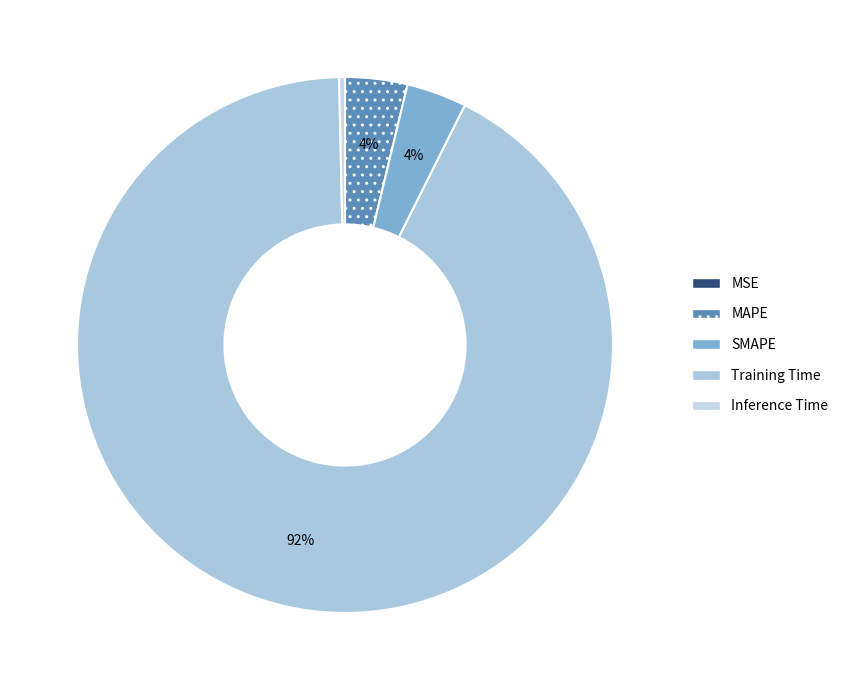

What is the majority slice?

Training Time